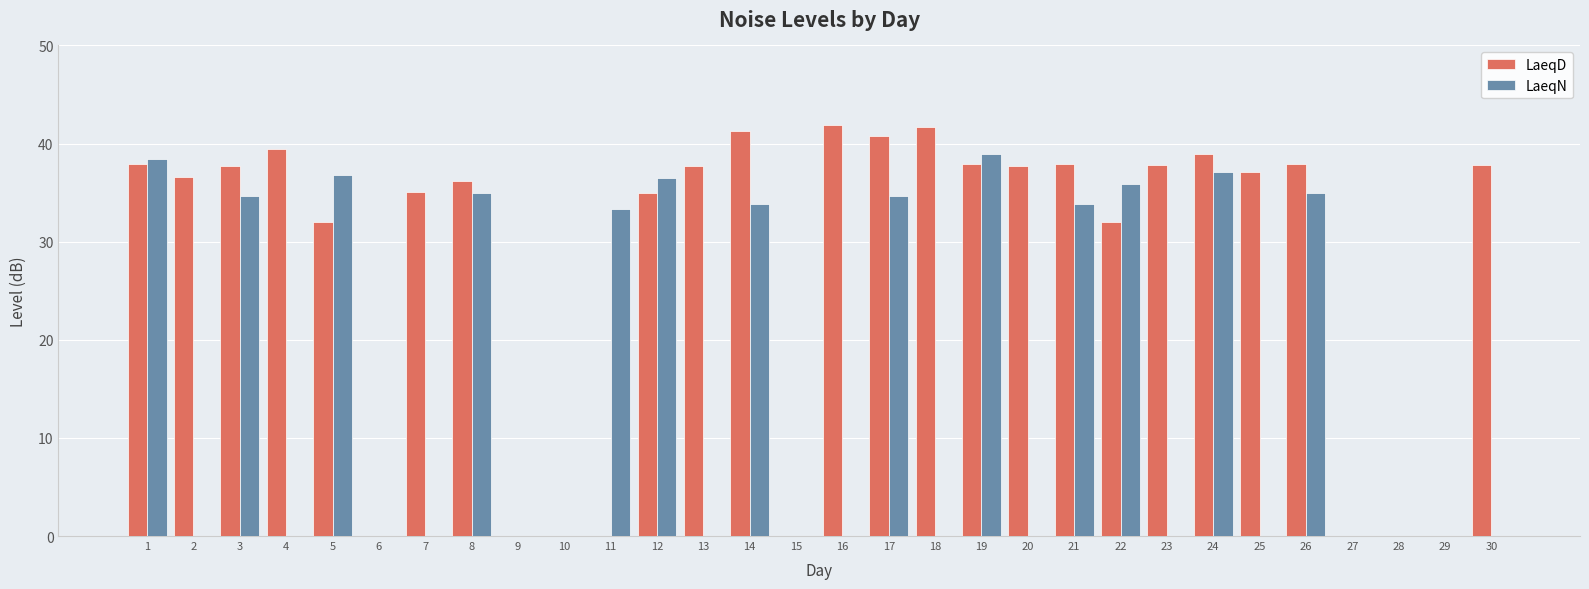

What is the maximum value for LaeqN?

38.9